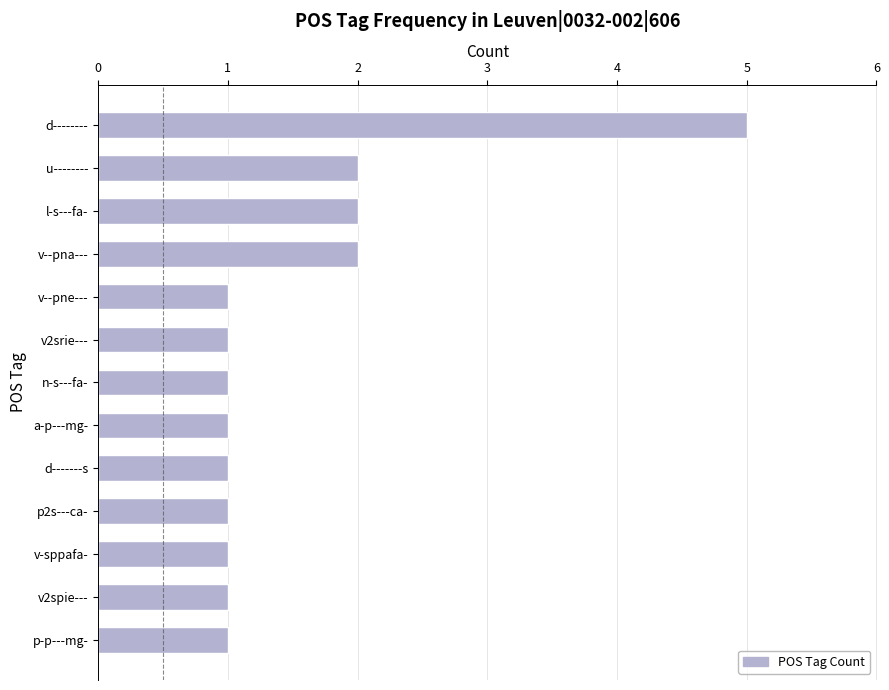

Between d-------- and u--------, which is larger?

d--------